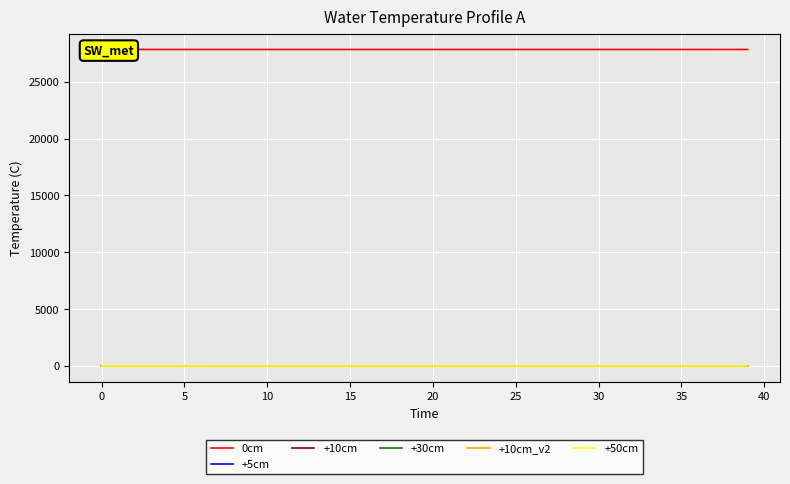

Which series has the largest total across all categories?

0cm